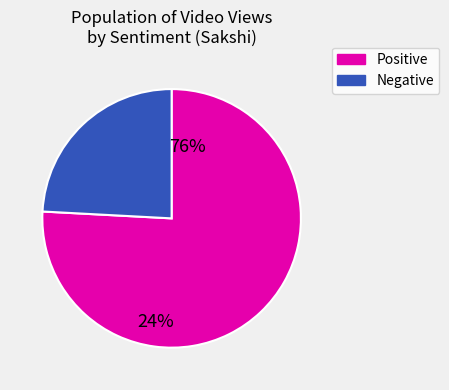

Does Positive account for over 50% of the chart?

Yes